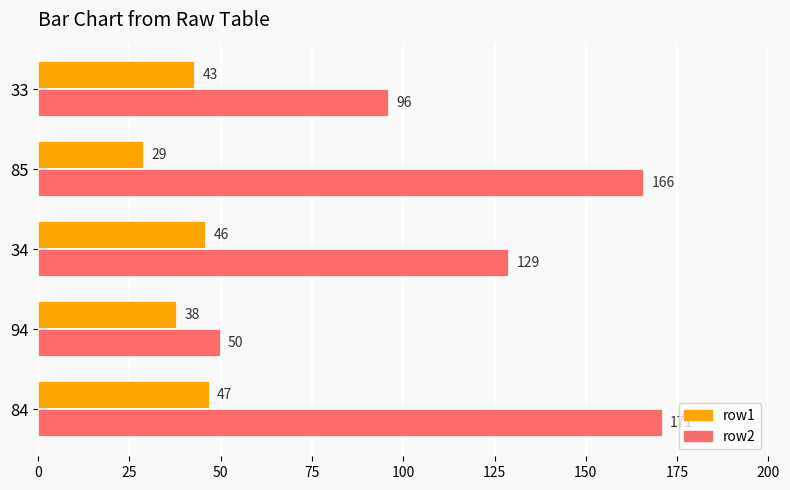

What is the average value of the row1 series?

41